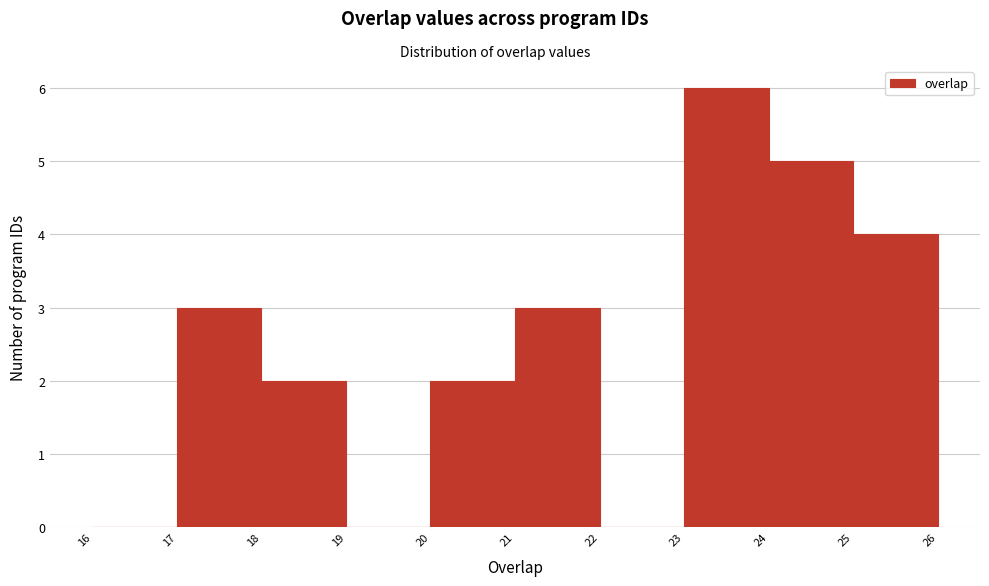

Reading left to right, list every bar in this chart as the range it spans on the x-axis followed by its height. The values are not printed on the chart, so give them approximately, as read against the axis.

16 to 17: 0
17 to 18: 3
18 to 19: 2
19 to 20: 0
20 to 21: 2
21 to 22: 3
22 to 23: 0
23 to 24: 6
24 to 25: 5
25 to 26: 4